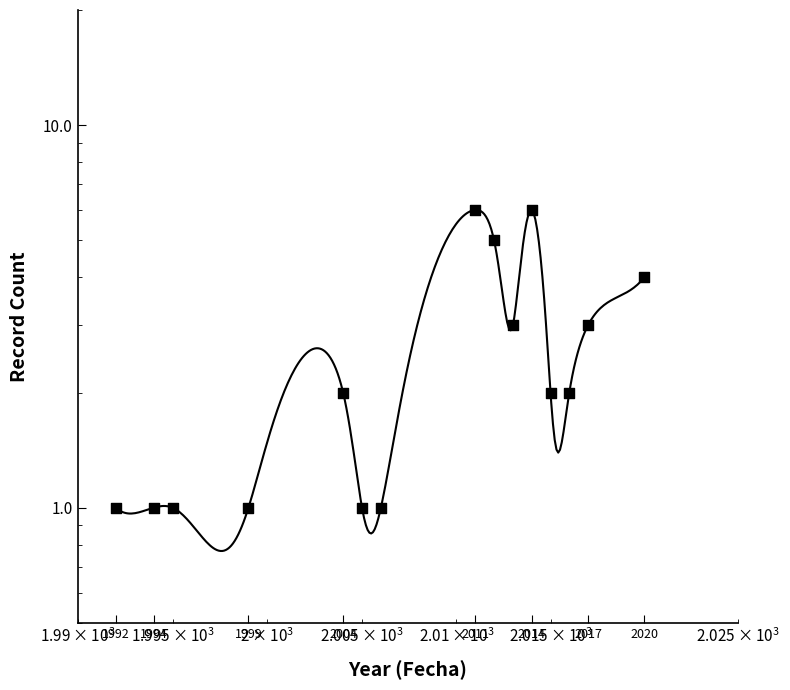

Approximately how many times larger is the value at 1994 compared to 2011?

0.2